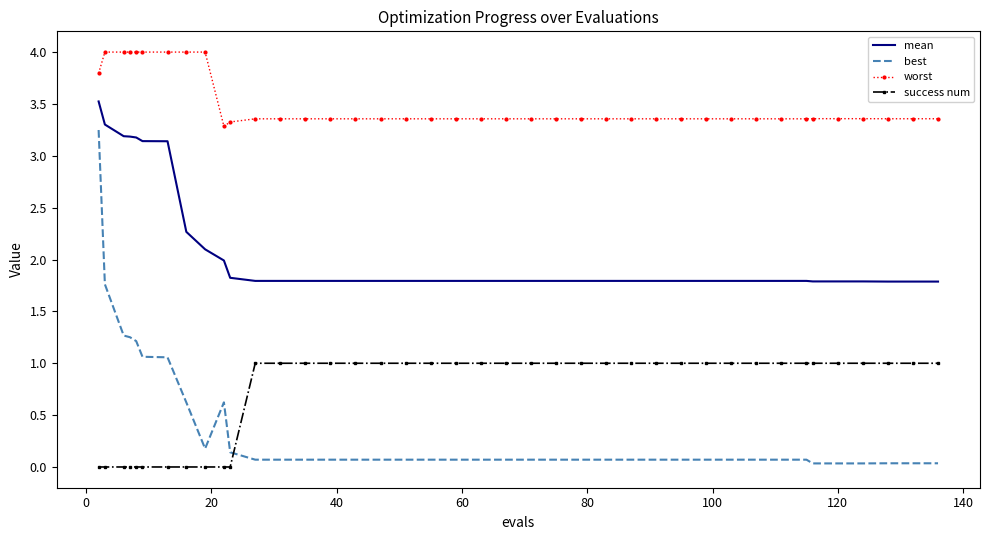

List the series in order of their peak value, lowest first.

success num, best, mean, worst